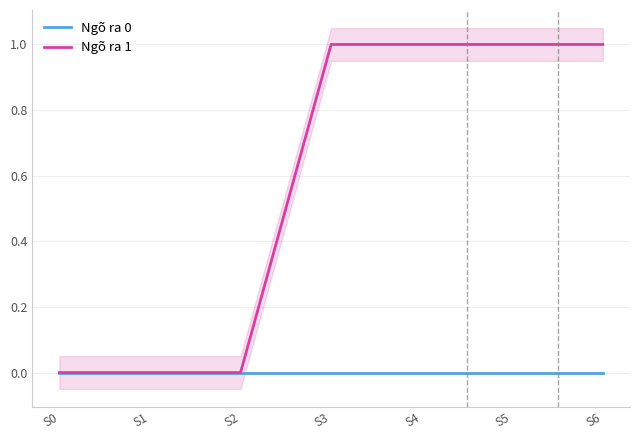

Which series has the largest total across all categories?

Ngõ ra 1